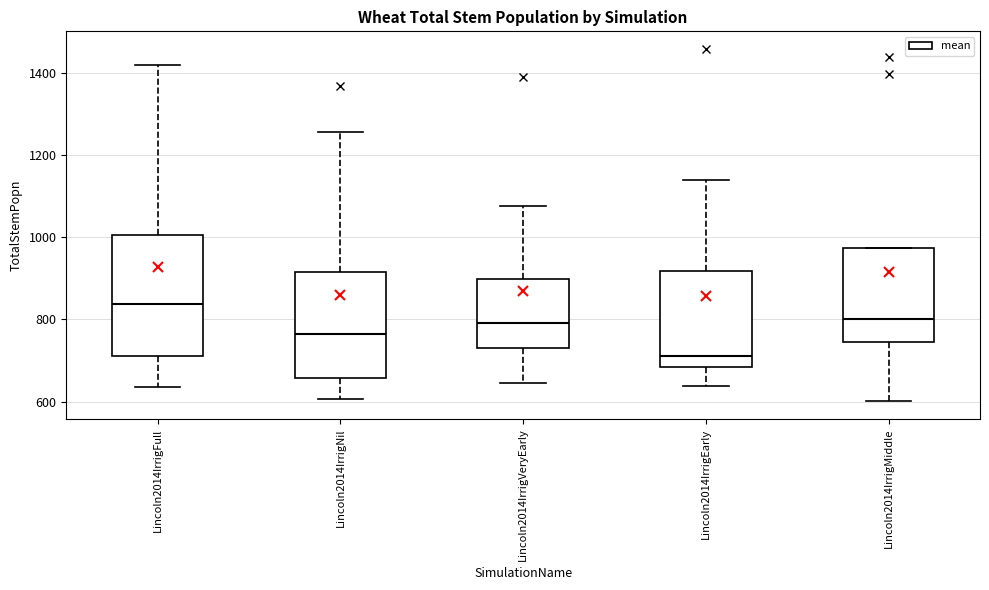

Reading left to right, read every box against the y-axis: the position of its median line, the range the box covers, and the ends of its whiskers. The values are not printed on the chart, so give them approximately, as read against the axis.

Lincoln2014IrrigFull: median 840, box 720 to 1000, whiskers 640 to 1420
Lincoln2014IrrigNil: median 760, box 660 to 920, whiskers 600 to 1260
Lincoln2014IrrigVeryEarly: median 800, box 720 to 900, whiskers 640 to 1080
Lincoln2014IrrigEarly: median 720, box 680 to 920, whiskers 640 to 1140
Lincoln2014IrrigMiddle: median 800, box 740 to 980, whiskers 600 to 980